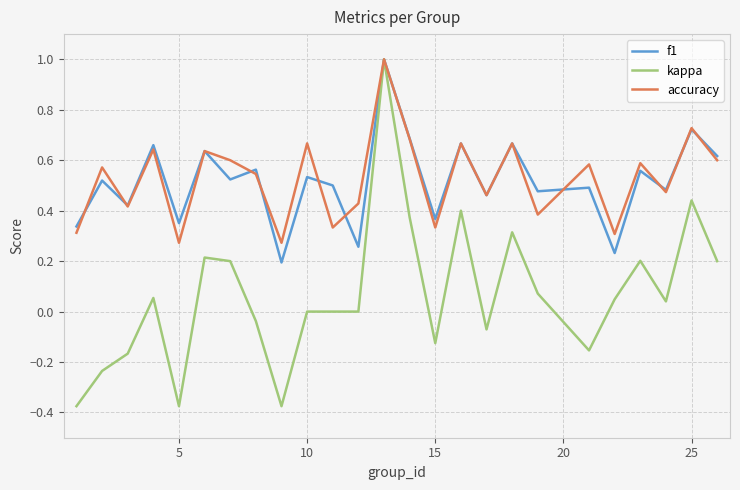

Which series has the widest spread of values?

kappa